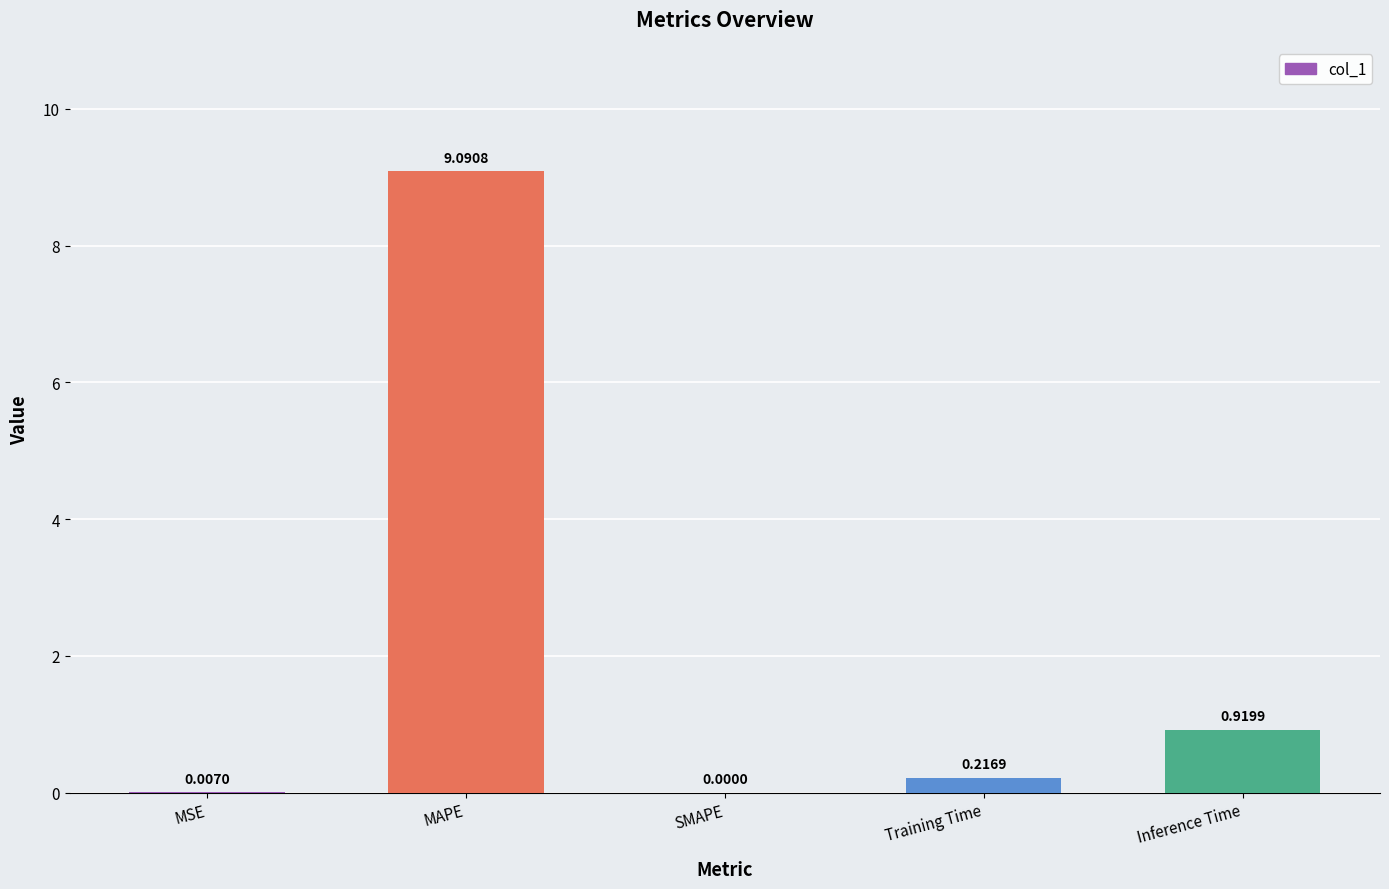

Which category has the highest value across all series?

MAPE